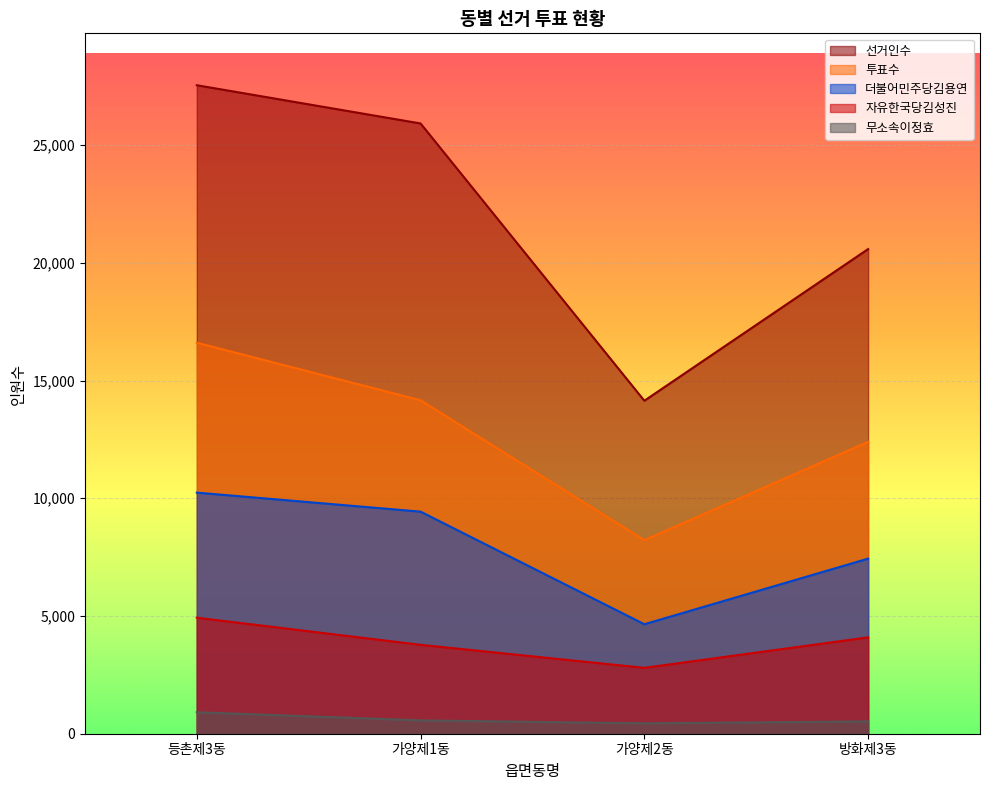

Which category has the highest value in the 선거인수 series?

등촌제3동